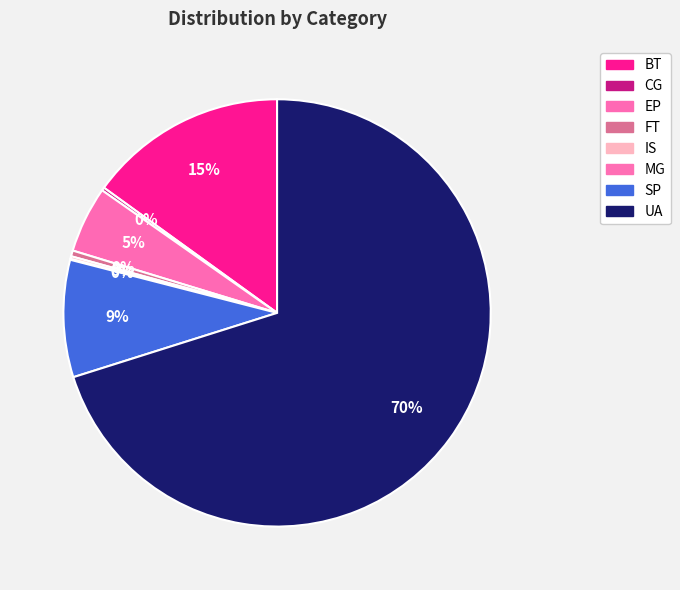

What portion of the pie excludes BT?

85.0%